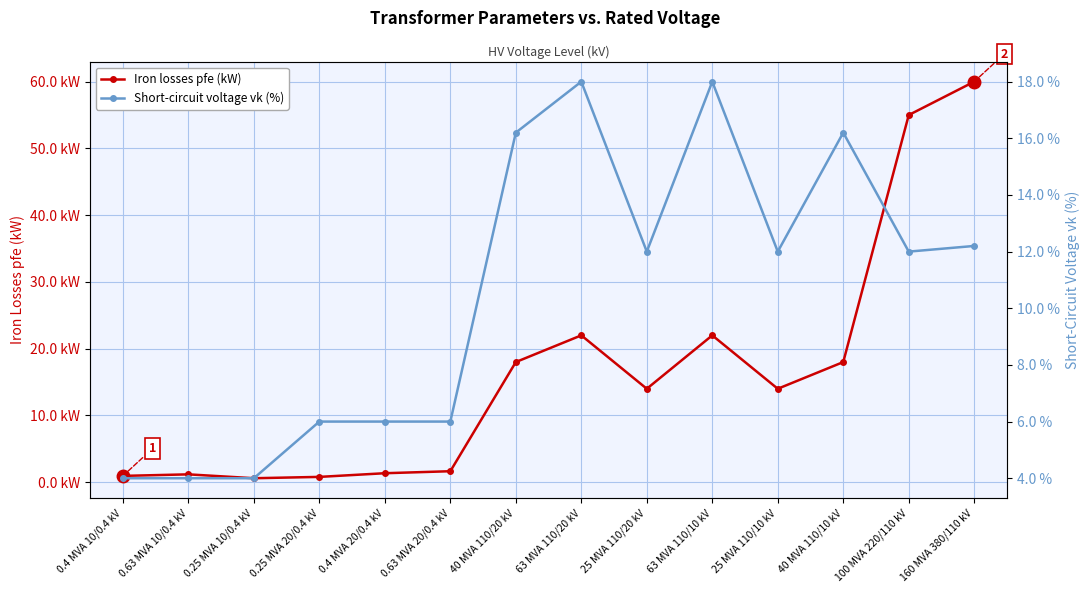

Is the value of Iron losses pfe (kW) at 0.25 MVA 20/0.4 kV greater than the value of Short-circuit voltage vk (%) at 40 MVA 110/10 kV?

No